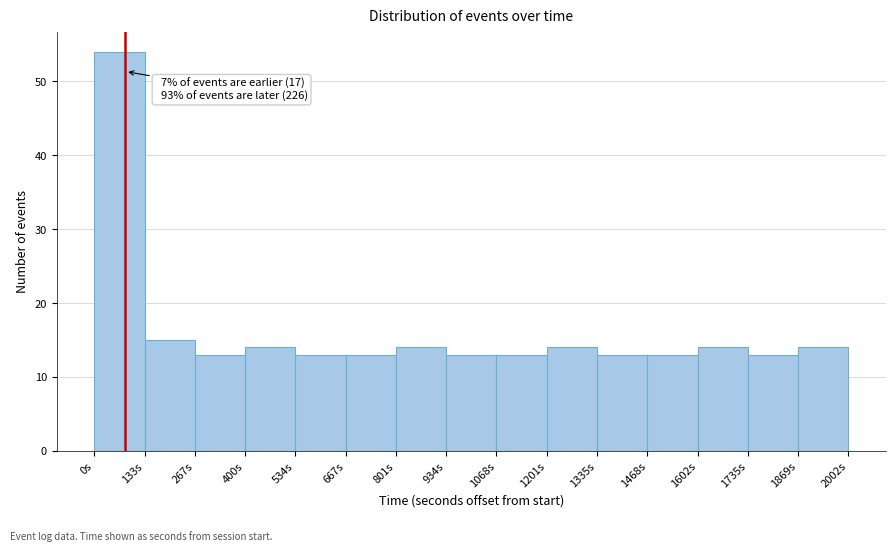

Over which range of the x-axis is the bar tallest?

0 to 140